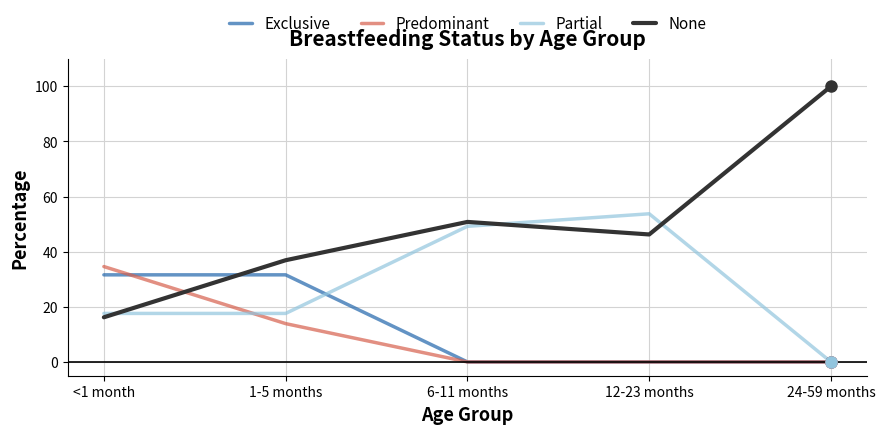

Is the value of Partial at <1 month greater than the value of None at 1-5 months?

No